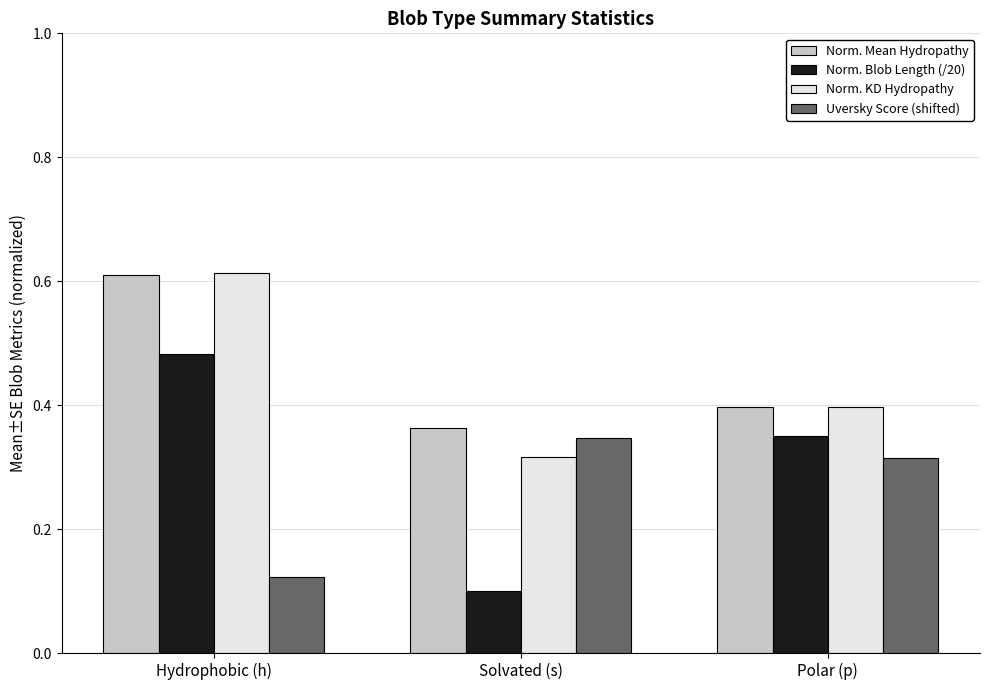

What is the sum of the Norm. Mean Hydropathy values at Solvated (s) and Polar (p)?

0.8